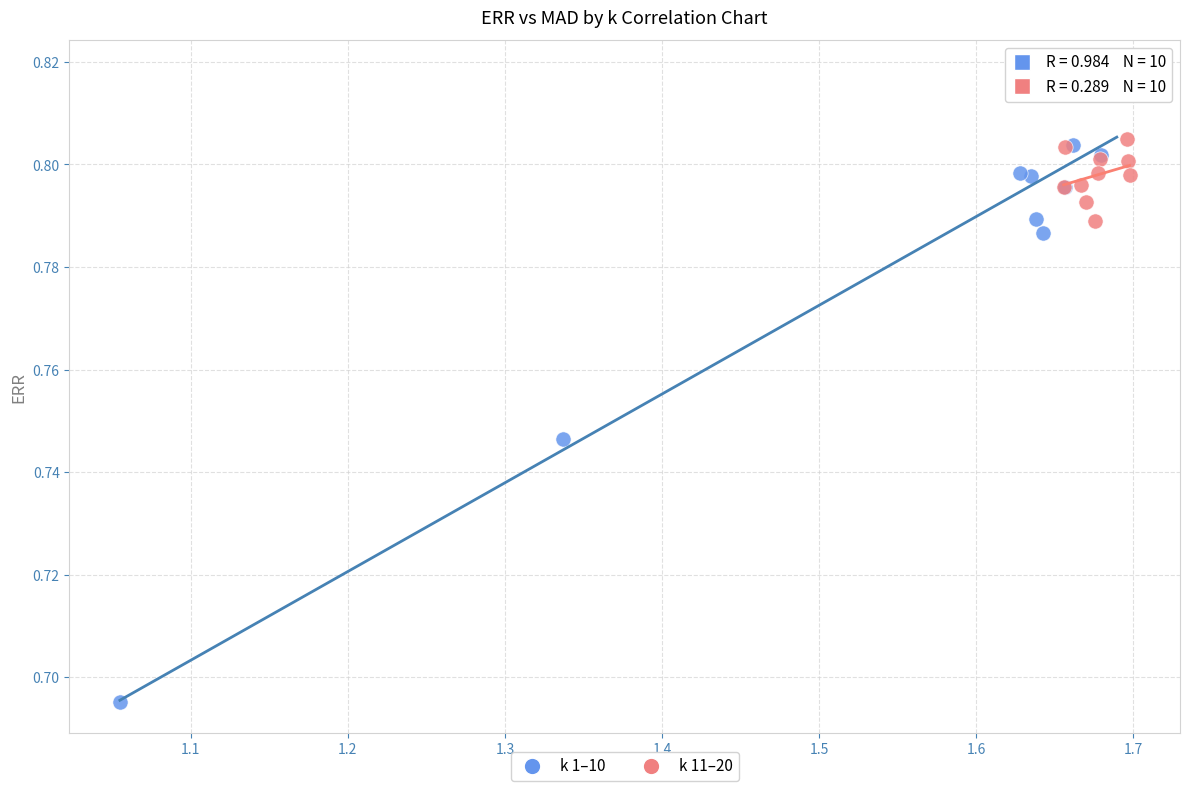

Which series reaches the minimum Y coordinate?

k 1–10